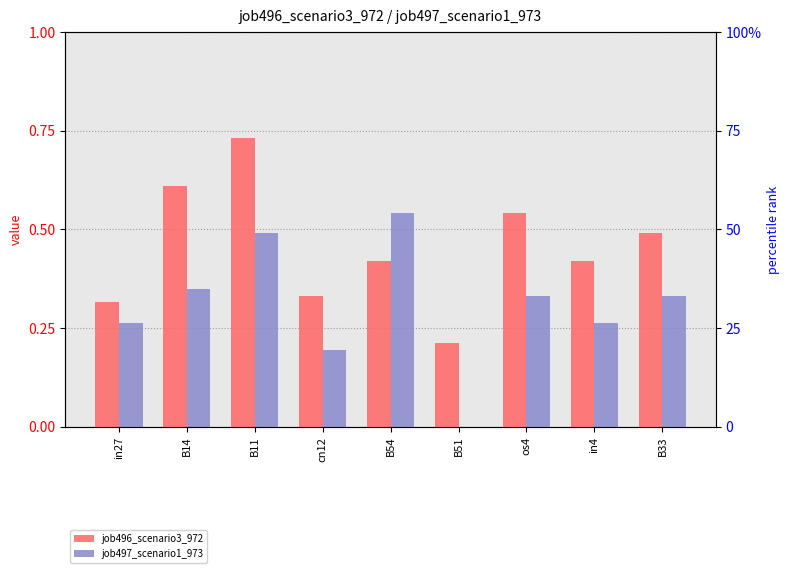

At which category is the sum across all series the highest?

B11